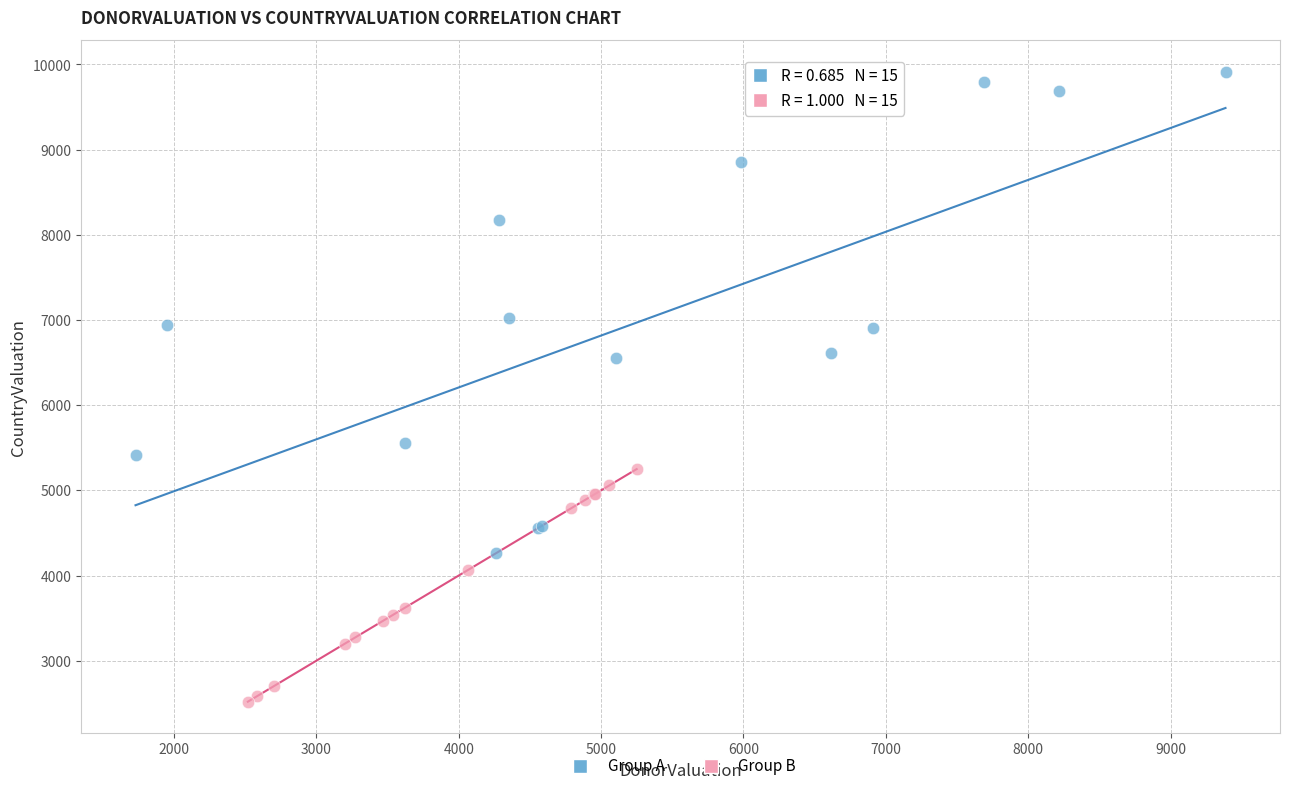

Which series has the widest spread of Y values?

Group A